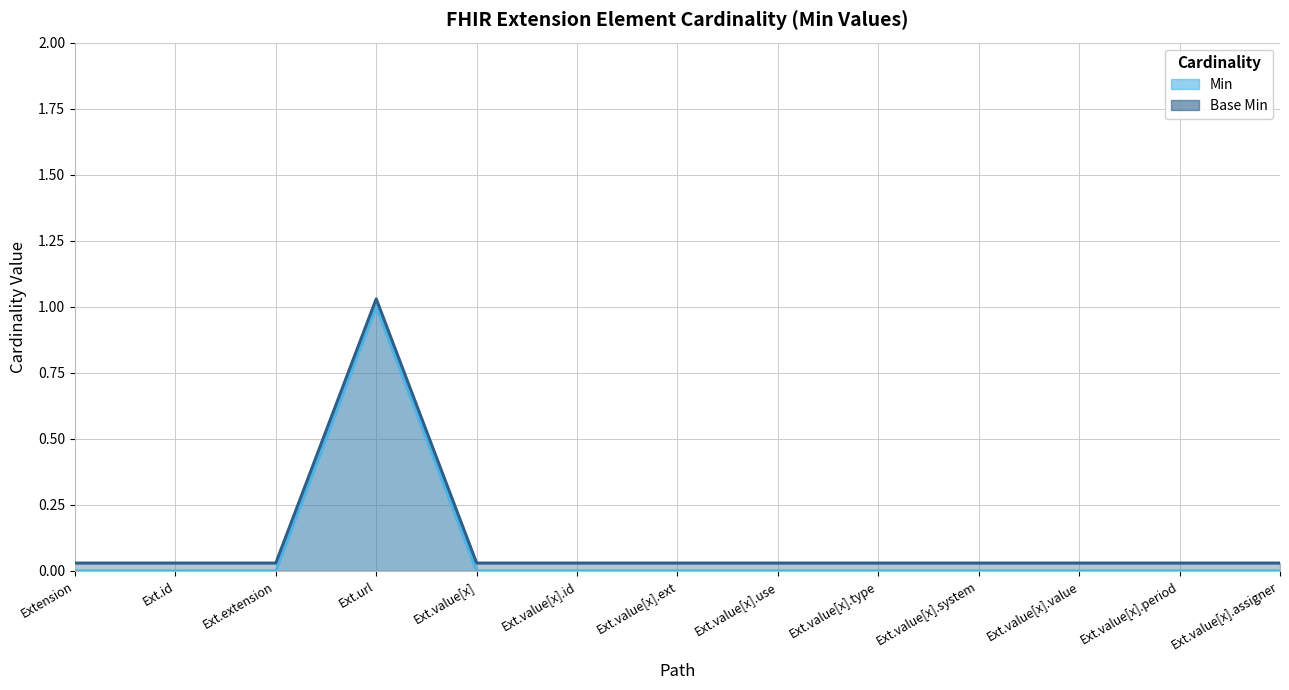

Reading left to right, list all the values displayed in this chart.

Min: 0.0	0.0	0.0	1.0	0.0	0.0	0.0	0.0	0.0	0.0	0.0	0.0	0.0
Base Min: 0.0	0.0	0.0	1.0	0.0	0.0	0.0	0.0	0.0	0.0	0.0	0.0	0.0